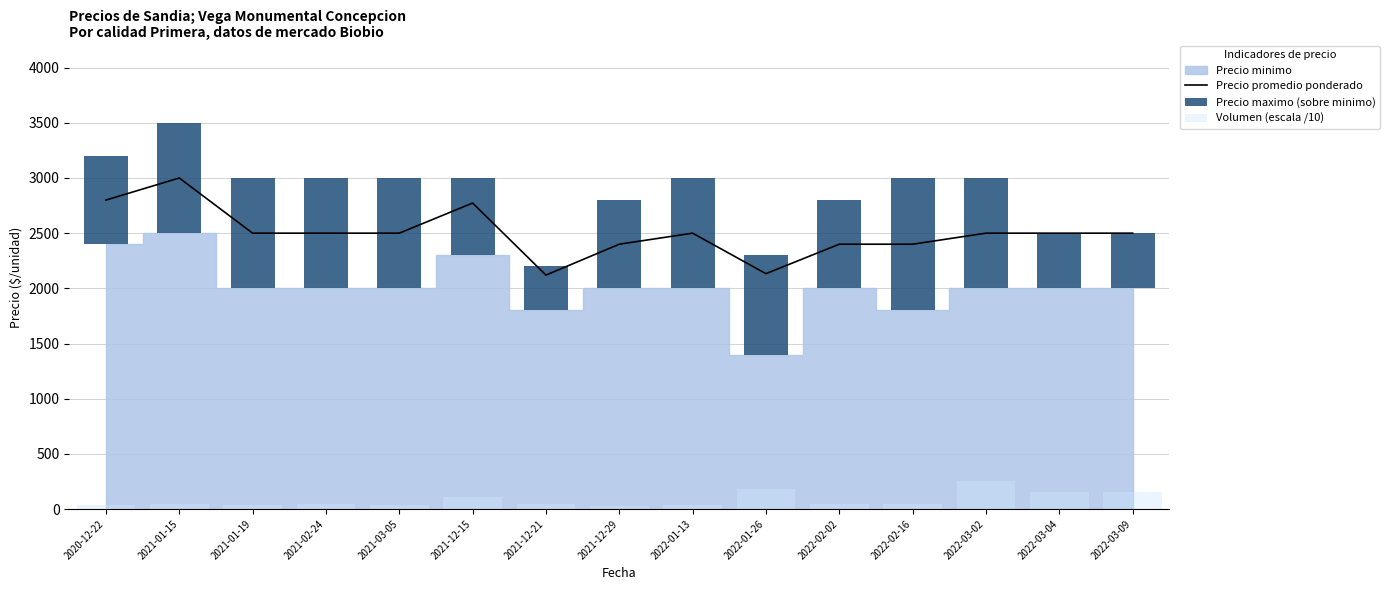

What position from the right is 2022-03-04?

2